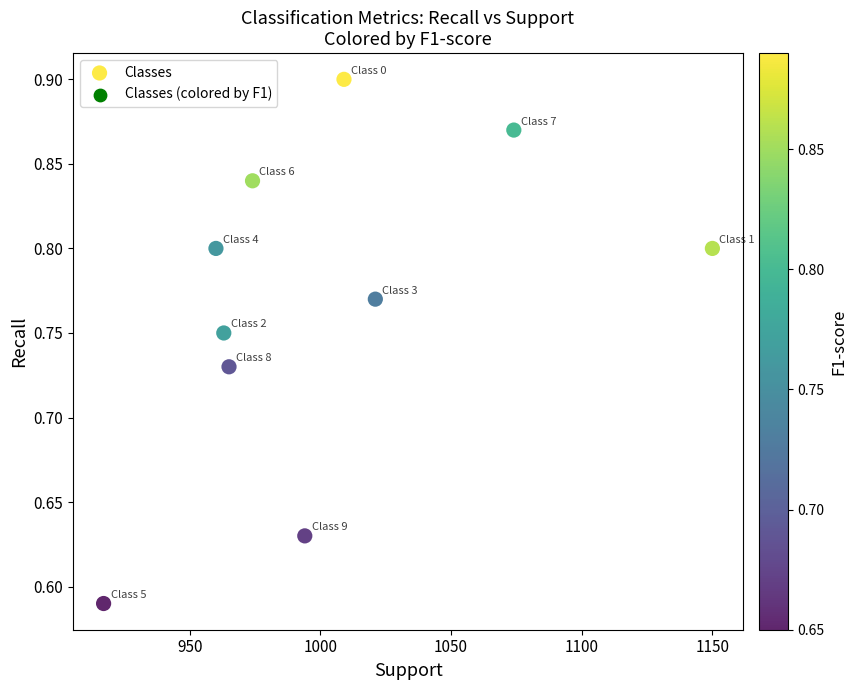

What is the range of X values (max minus min)?

233.0